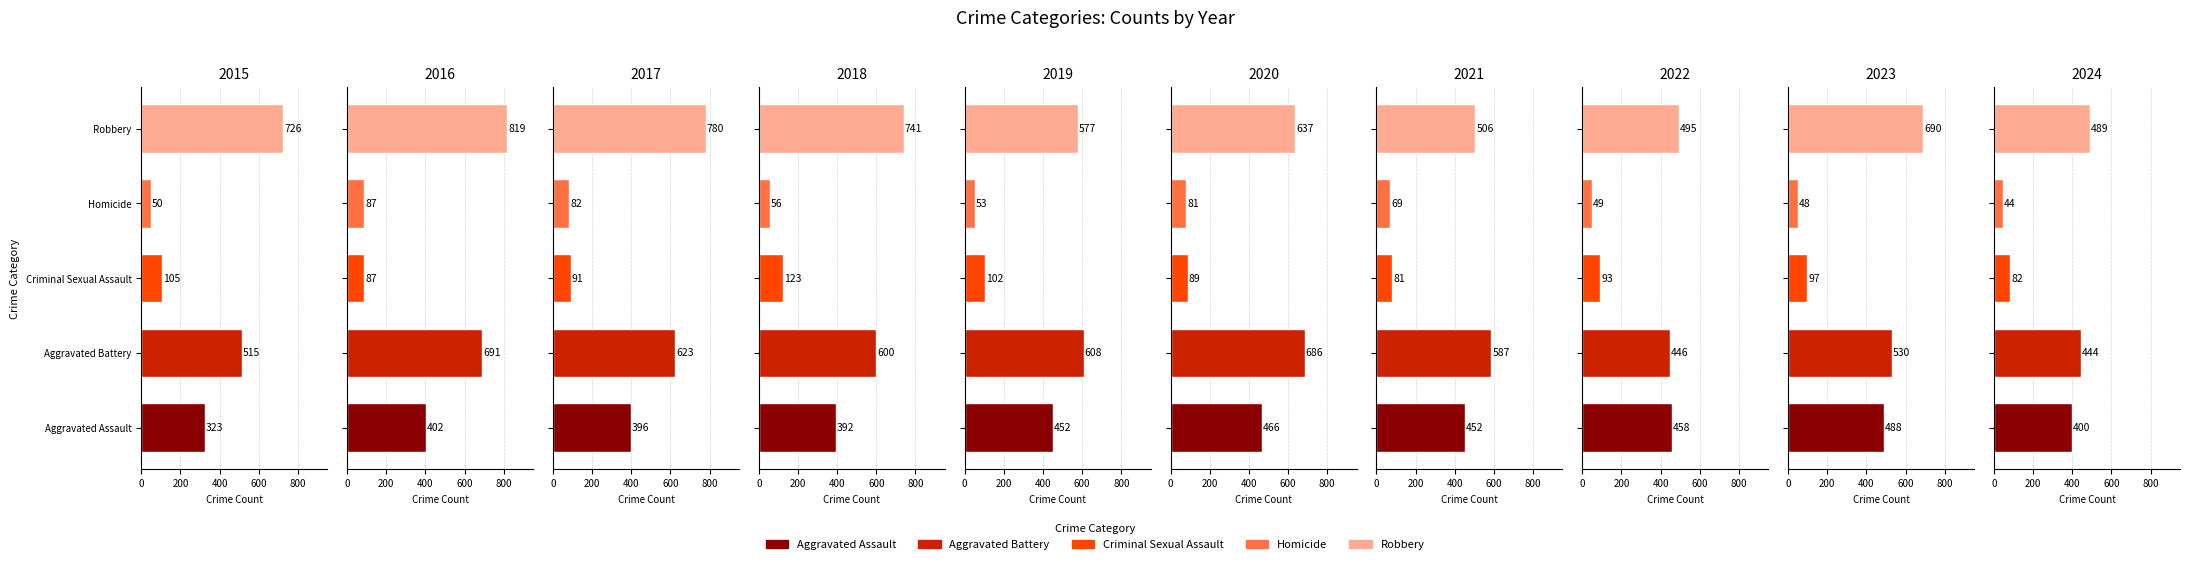

What is the sum of all Criminal Sexual Assault values?

950